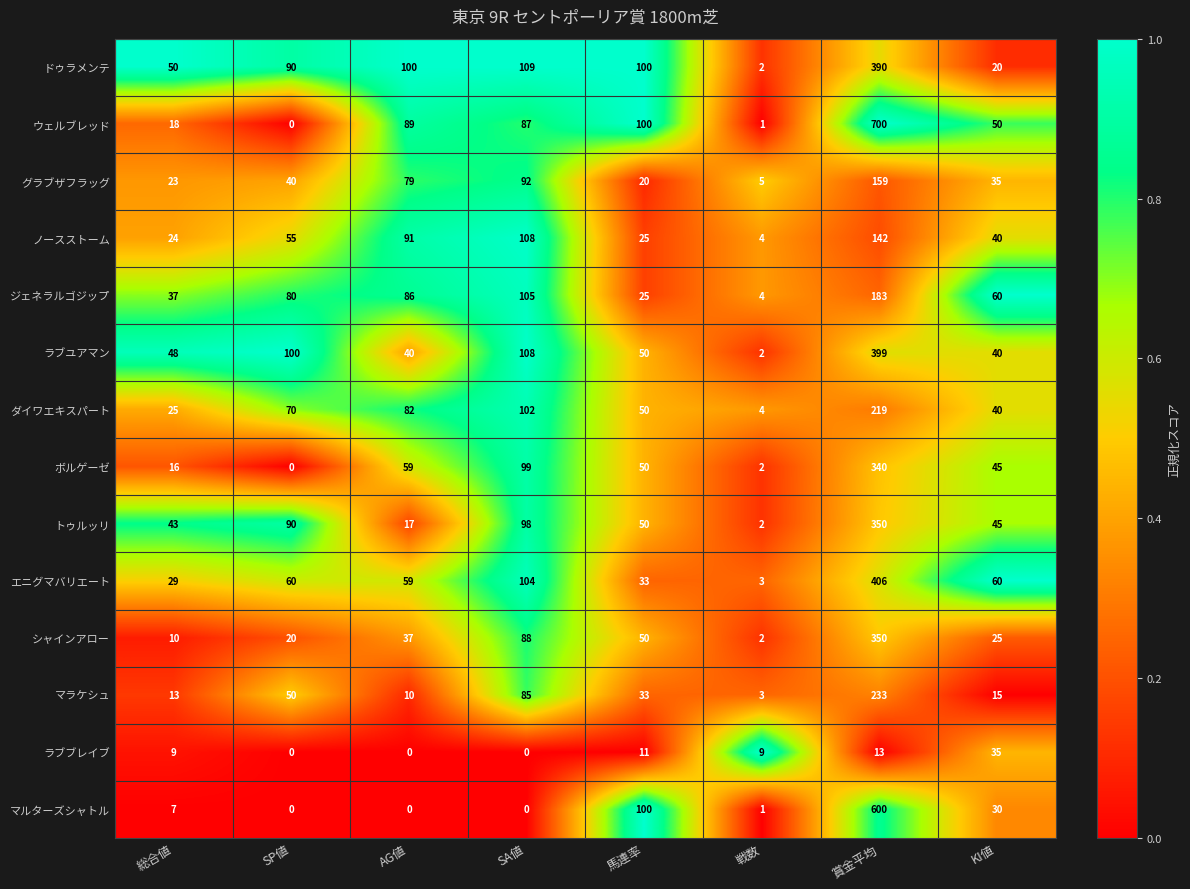

What is the sum of all グラブザフラッグ values?

453